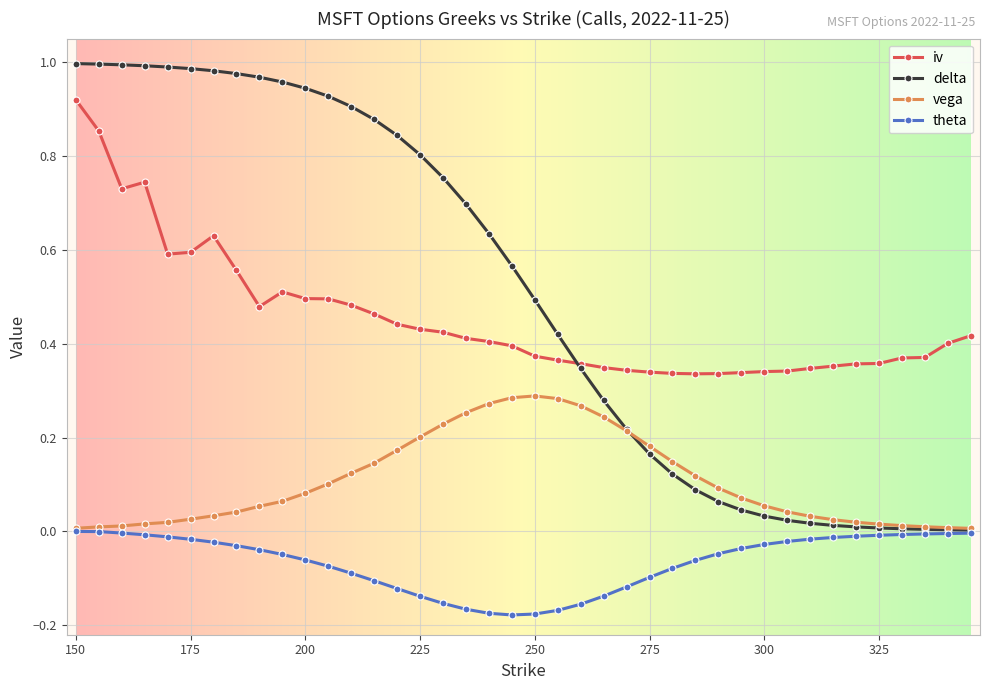

True or false: theta and iv intersect in this chart.

False